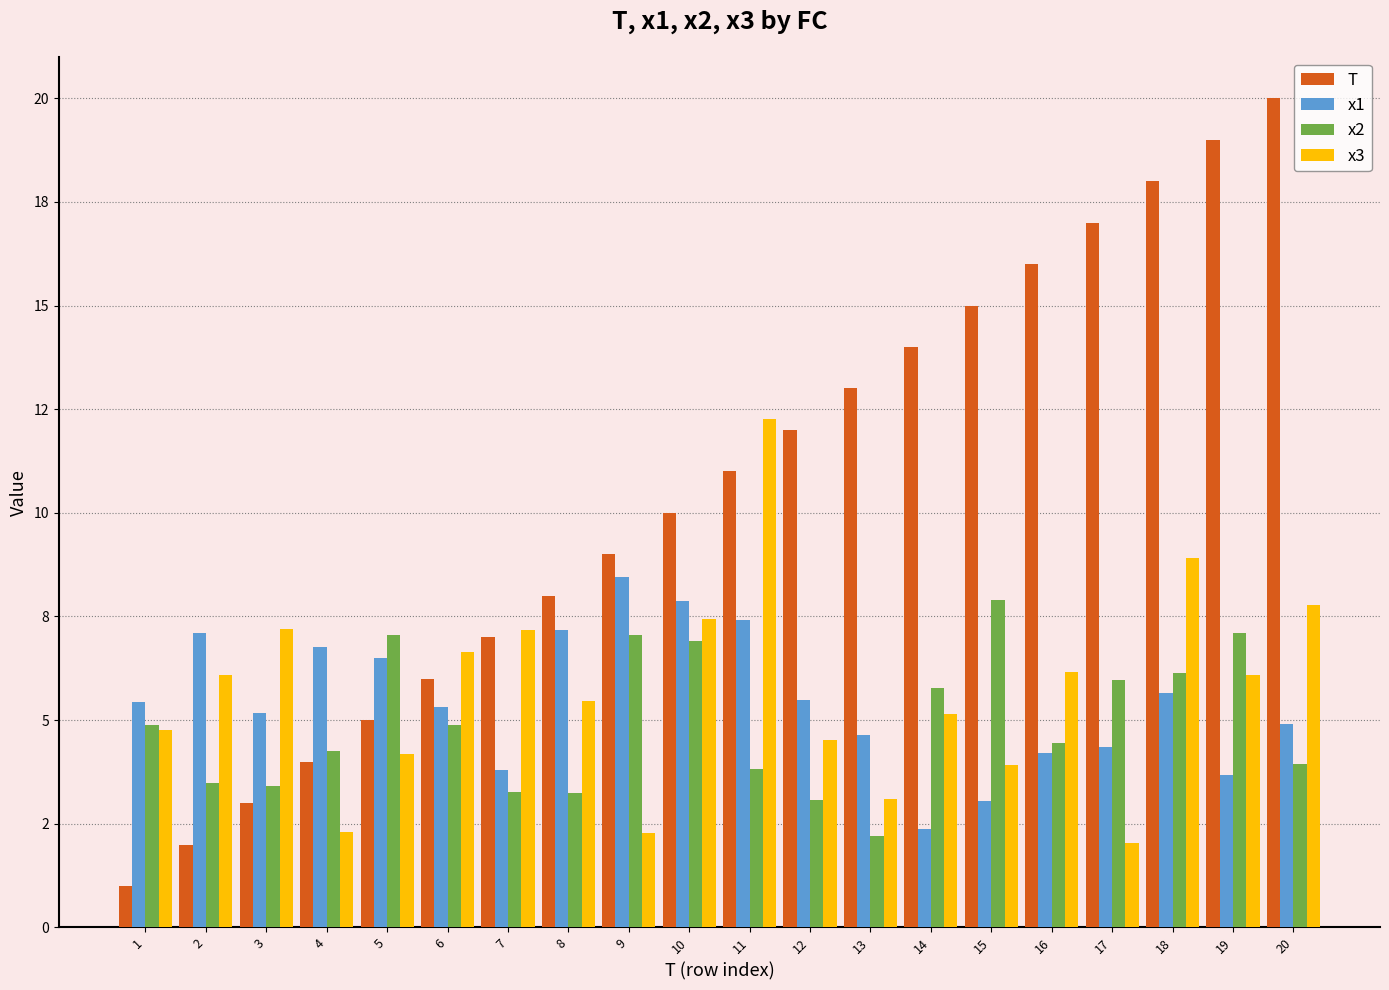

Which category has the highest value in the x3 series?

11